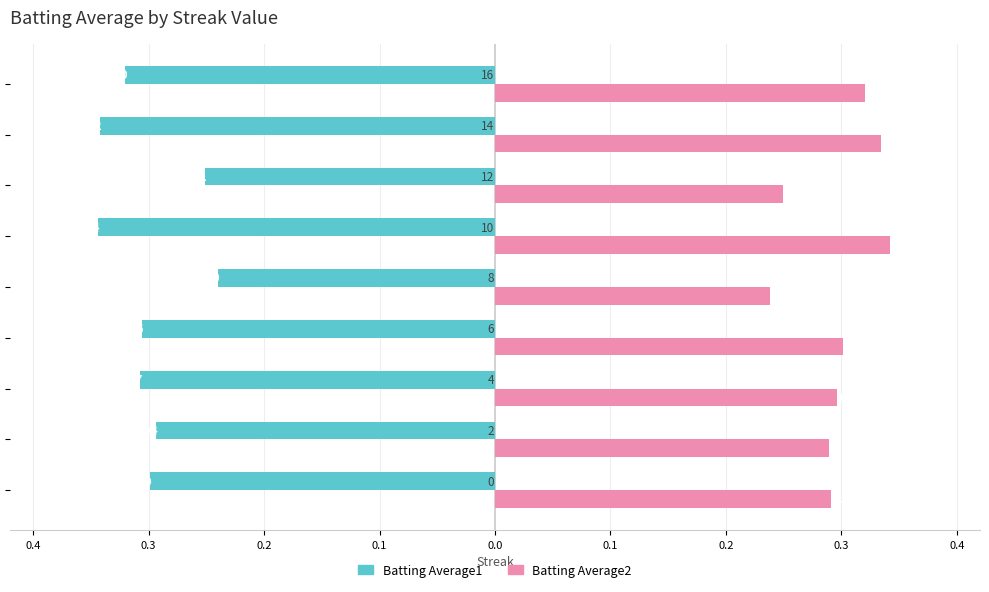

What are all the series names shown in the legend?

Batting Average1, Batting Average2